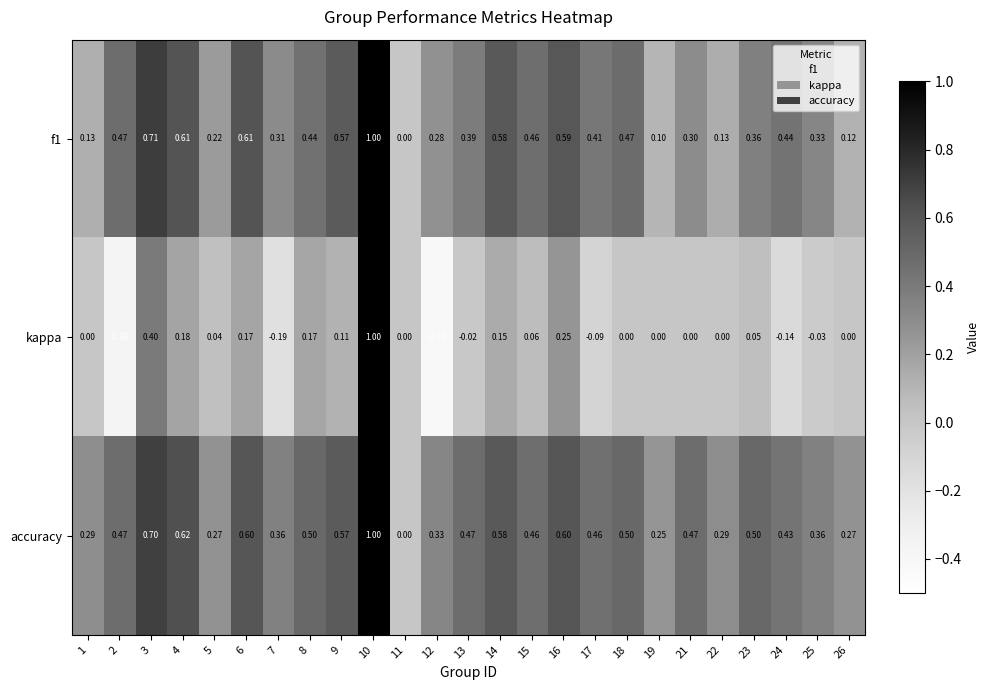

Reading left to right, transcribe all the data shown in this chart.

f1: 1=0.1	2=0.5	3=0.7	4=0.6	5=0.2	6=0.6	7=0.3	8=0.4	9=0.6	10=1.0	11=0.0	12=0.3	13=0.4	14=0.6	15=0.5	16=0.6	17=0.4	18=0.5	19=0.1	21=0.3	22=0.1	23=0.4	24=0.4	25=0.3	26=0.1
kappa: 1=0.0	2=-0.4	3=0.4	4=0.2	5=0.0	6=0.2	7=-0.2	8=0.2	9=0.1	10=1.0	11=0.0	12=-0.4	13=-0.0	14=0.1	15=0.1	16=0.2	17=-0.1	18=0.0	19=0.0	21=0.0	22=0.0	23=0.1	24=-0.1	25=-0.0	26=0.0
accuracy: 1=0.3	2=0.5	3=0.7	4=0.6	5=0.3	6=0.6	7=0.4	8=0.5	9=0.6	10=1.0	11=0.0	12=0.3	13=0.5	14=0.6	15=0.5	16=0.6	17=0.5	18=0.5	19=0.2	21=0.5	22=0.3	23=0.5	24=0.4	25=0.4	26=0.3